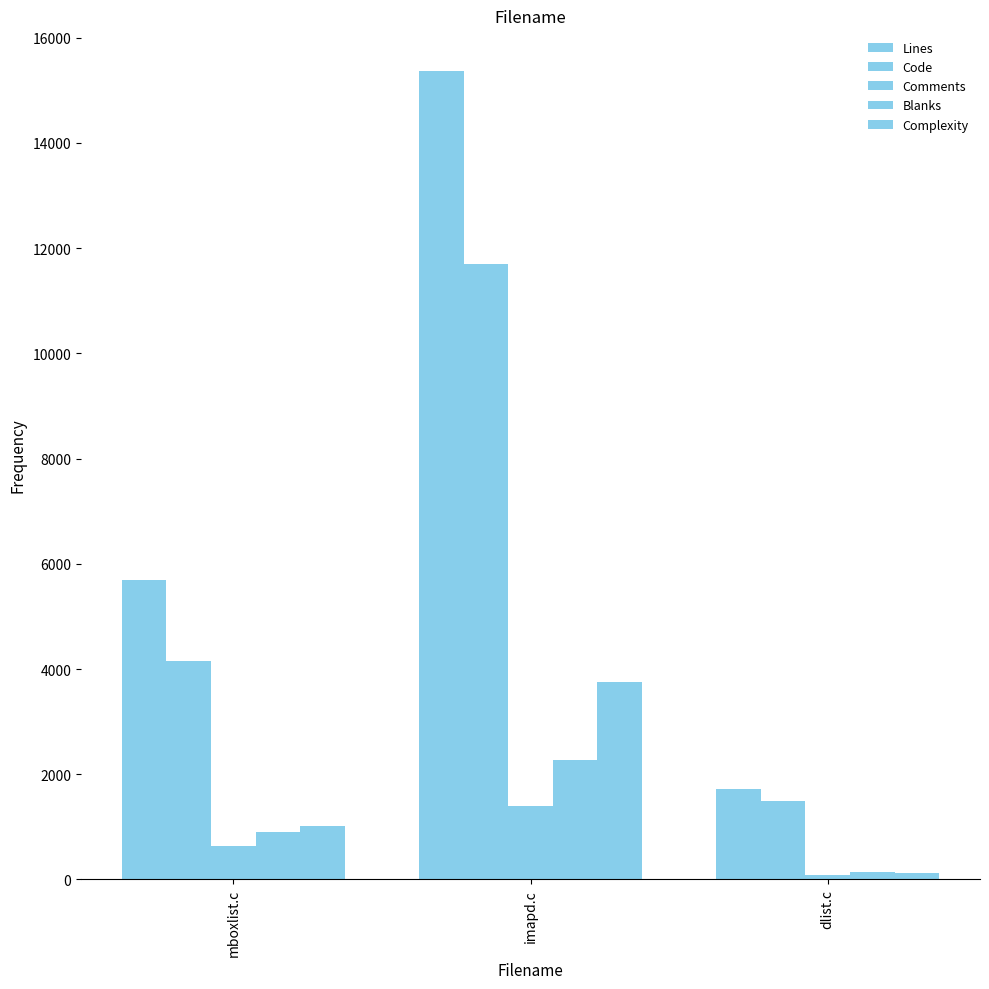

How many bars are there in each group?

5